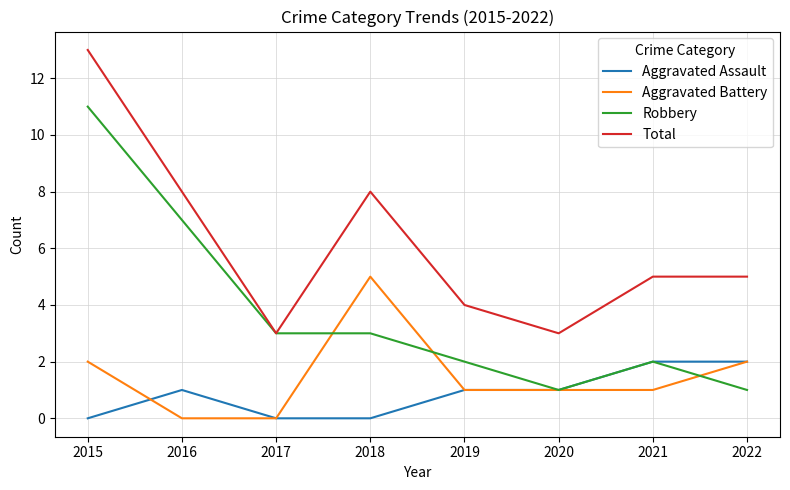

What is the total value across all series at 2021?

10